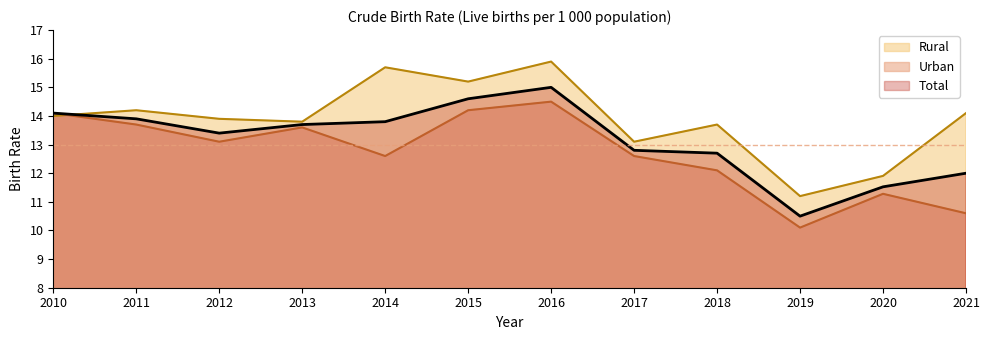

What are all the series names shown in the legend?

Rural, Urban, Total